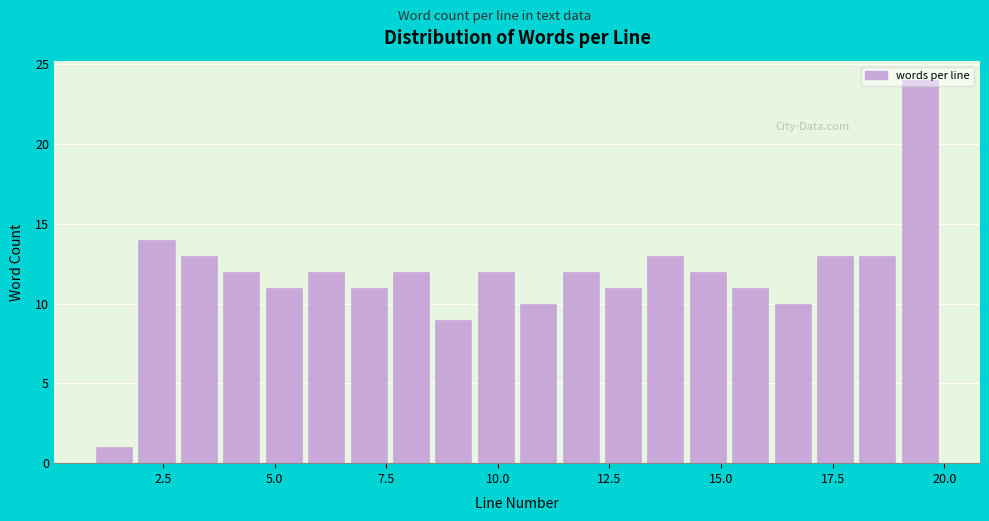

Around what value on the x-axis is the tallest bar? Give the approximate position of its centre, as read against the axis.

19.5